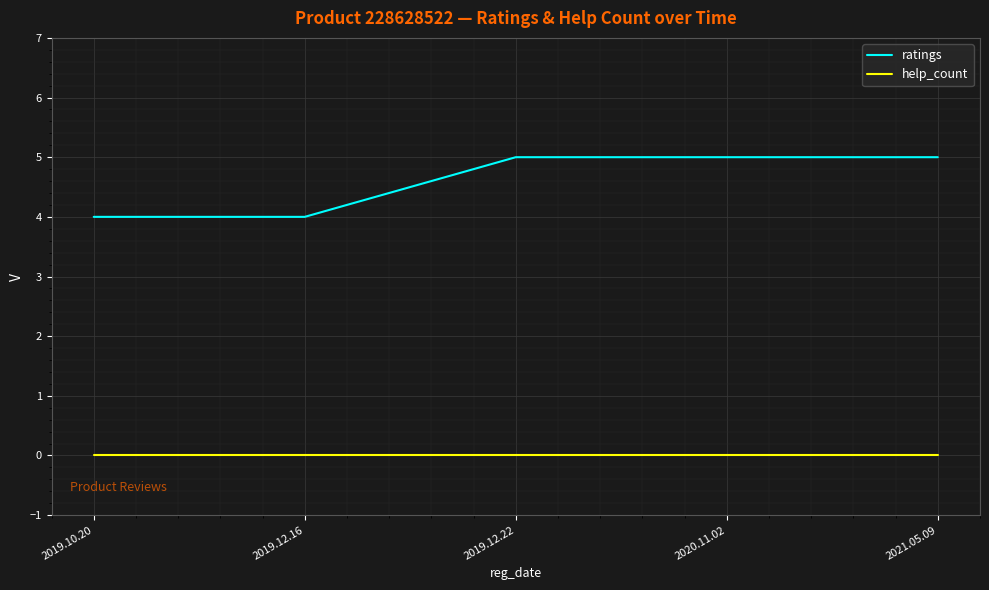

Which series has the largest total across all categories?

ratings